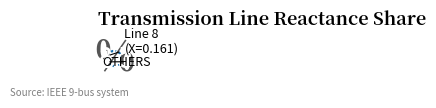

How many slices are in this pie chart?

9